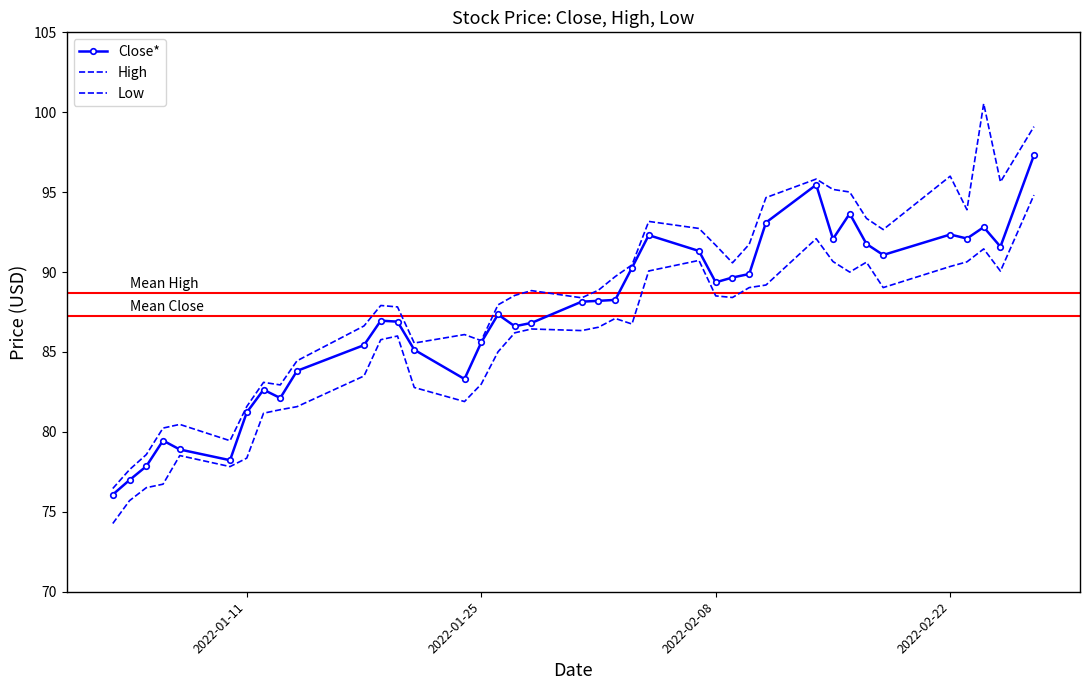

True or false: High and Close* cross at least once.

False